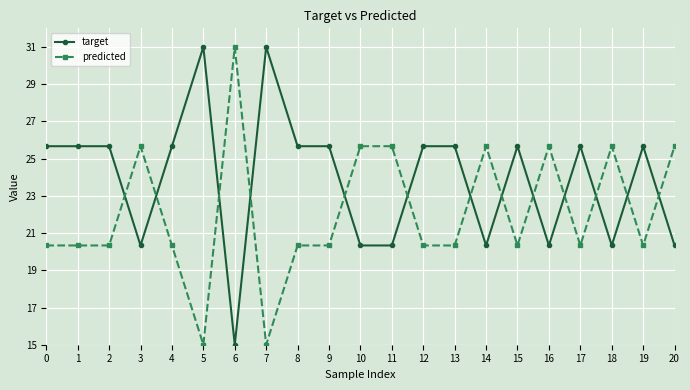

True or false: target has more than 1 points higher than both neighbors.

True